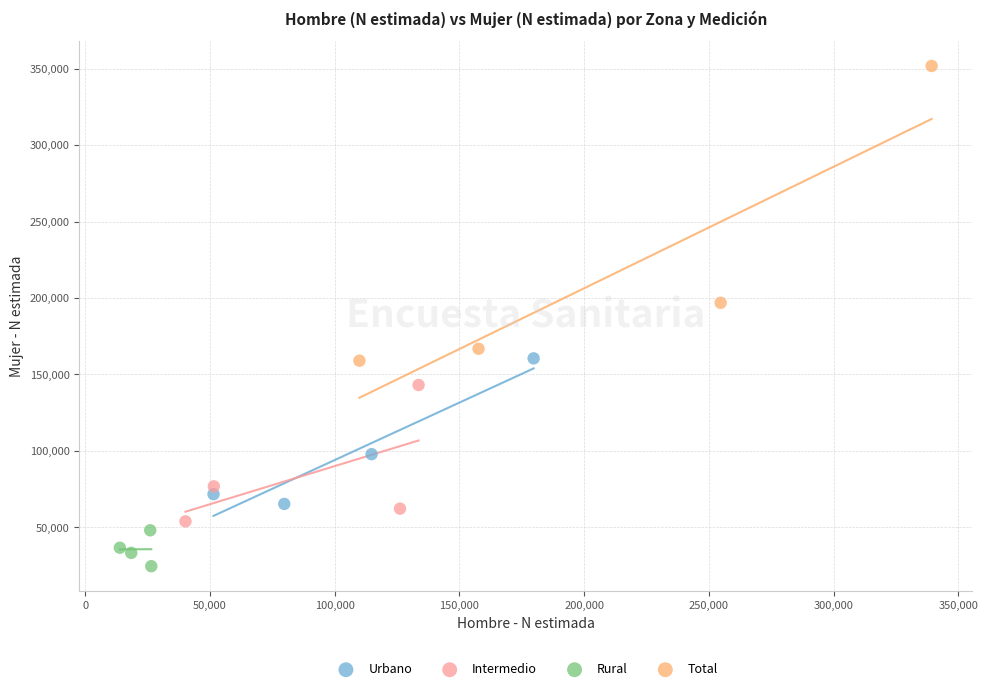

Which series contains the lowest Y value?

Rural